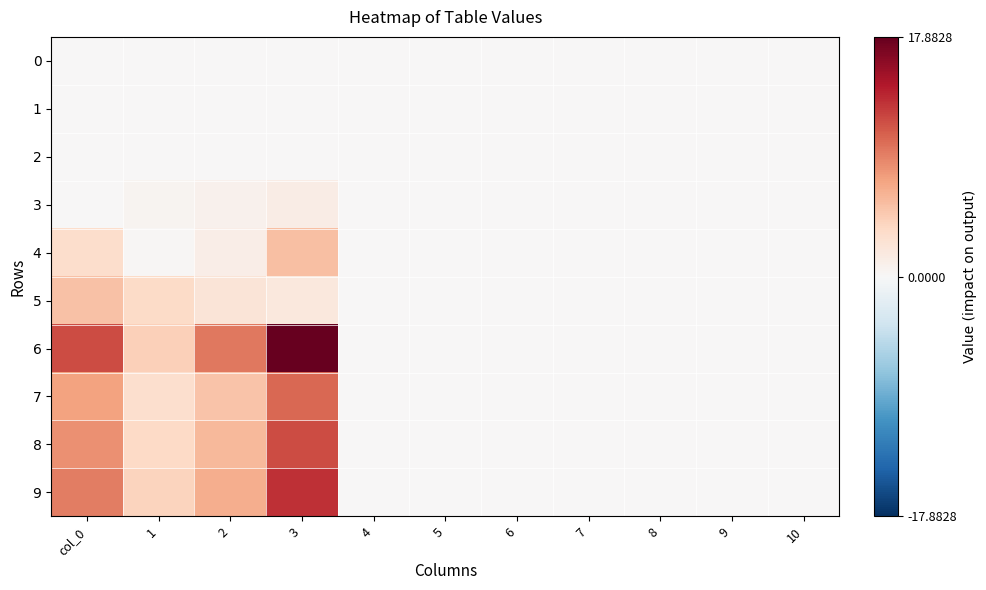

Between 4 and 1, which is larger?

4